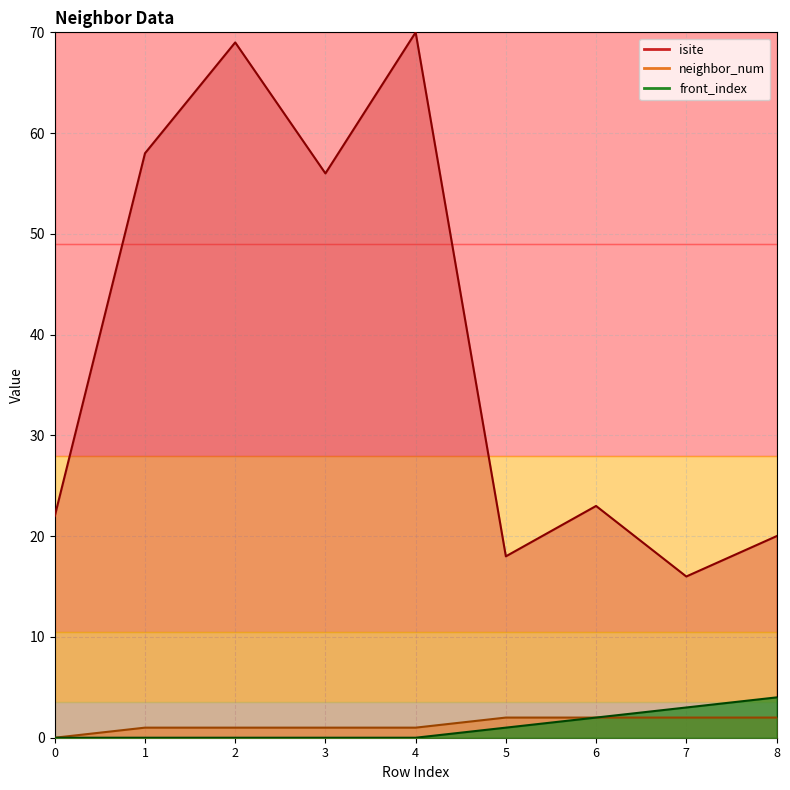

What is the value of the isite point at the 4th from the left?

56